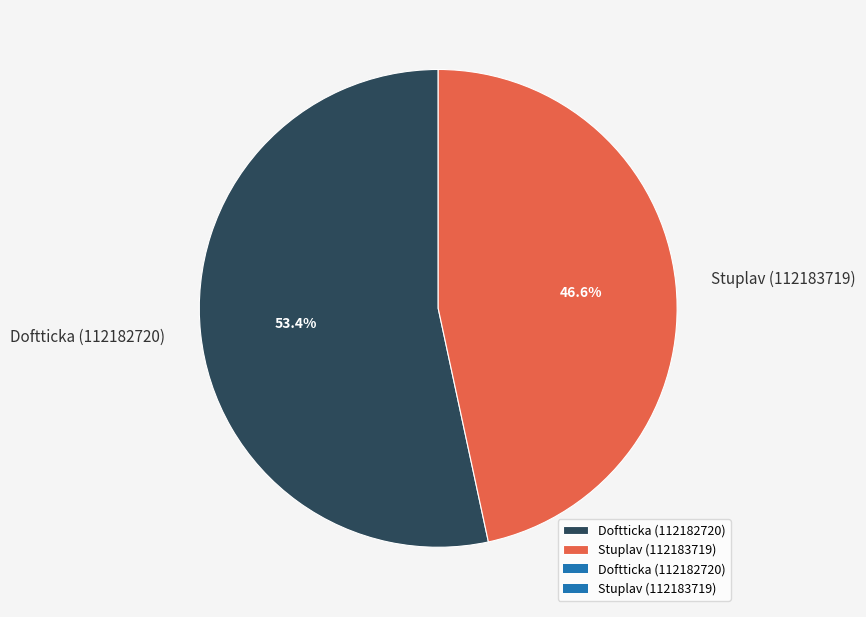

To the nearest percent, what is the combined percentage of Doftticka (112182720) and Stuplav (112183719)?

100%